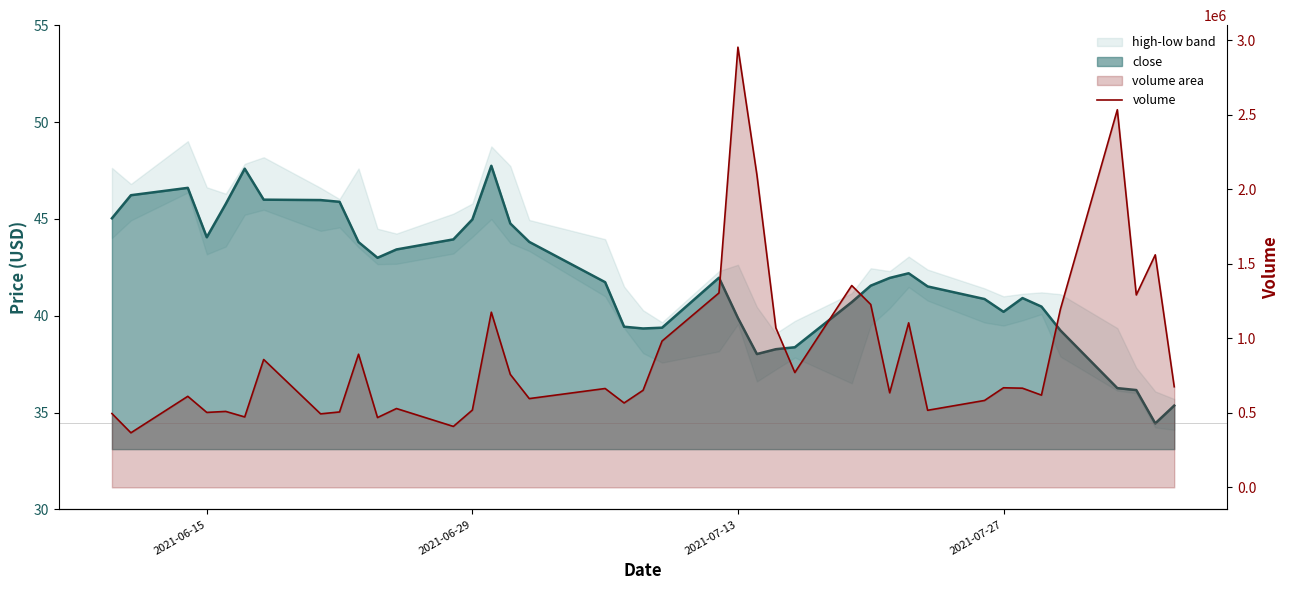

True or false: the data shows 229836 at 2021-06-29.

False